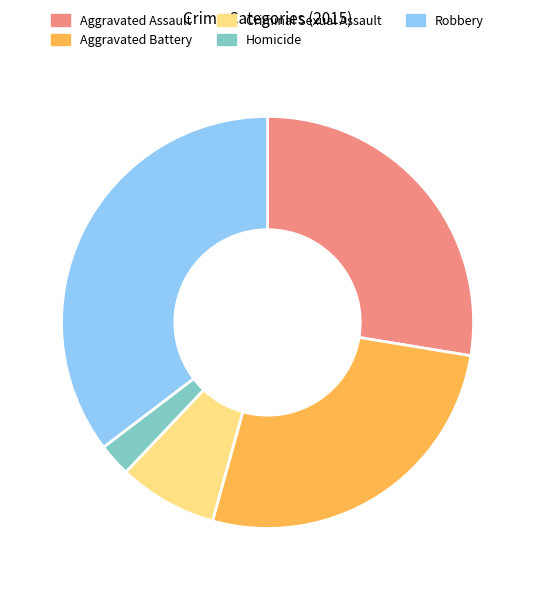

Rank the categories by value from highest to lowest.

Robbery, Aggravated Assault, Aggravated Battery, Criminal Sexual Assault, Homicide